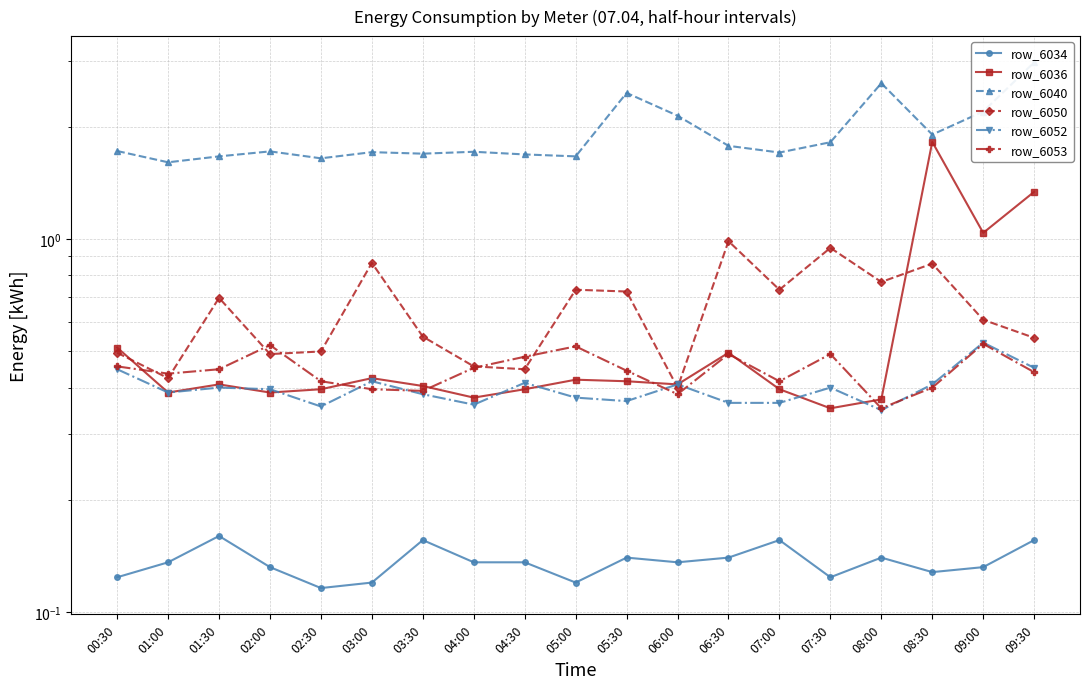

What is the sum of all row_6040 values?

36.5